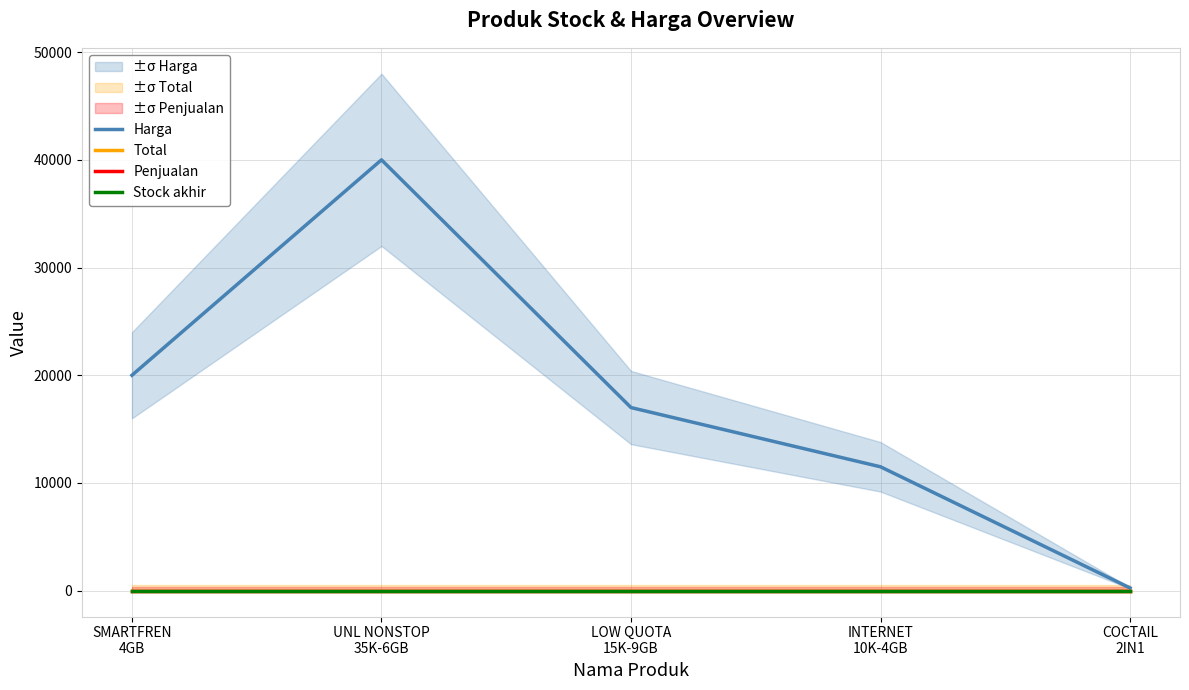

List the labels in order of Harga value, largest first.

UNL NONSTOP
35K-6GB, SMARTFREN
4GB, LOW QUOTA
15K-9GB, INTERNET
10K-4GB, COCTAIL
2IN1